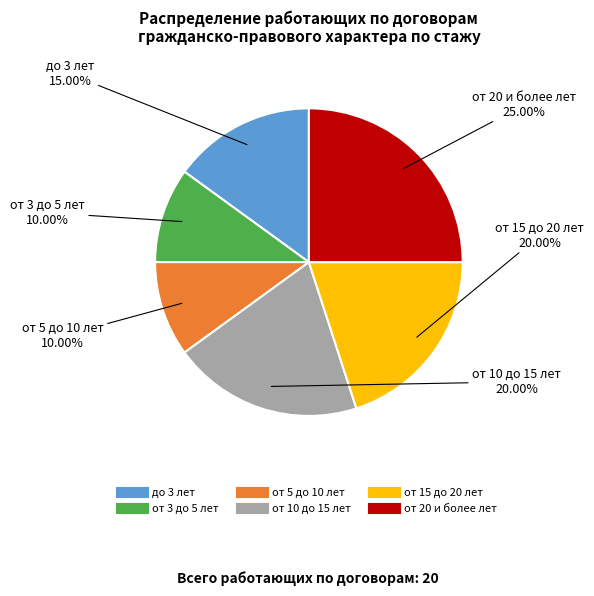

Is there any slice that represents more than half of the pie?

No